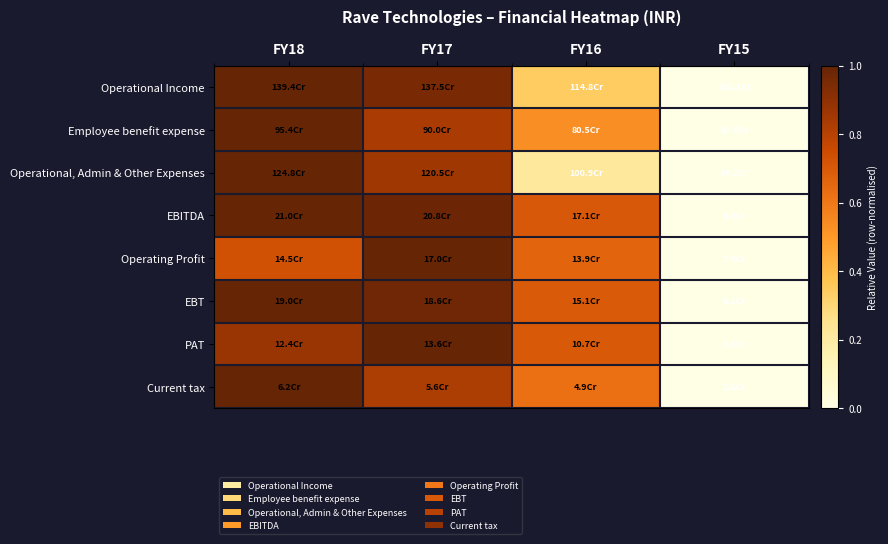

Which series has the largest range (max minus min)?

Operational Income